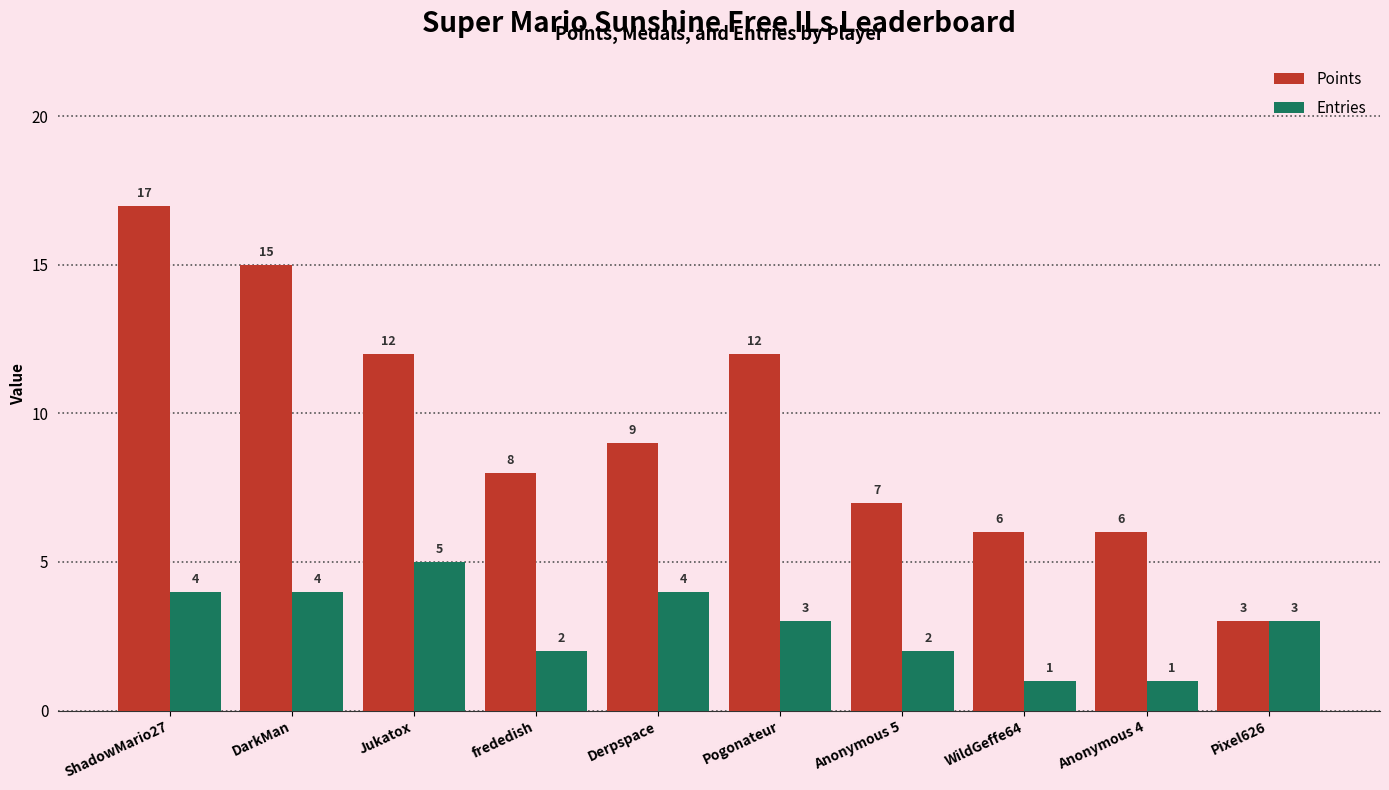

What is the difference between the Points values at DarkMan and Pogonateur?

3